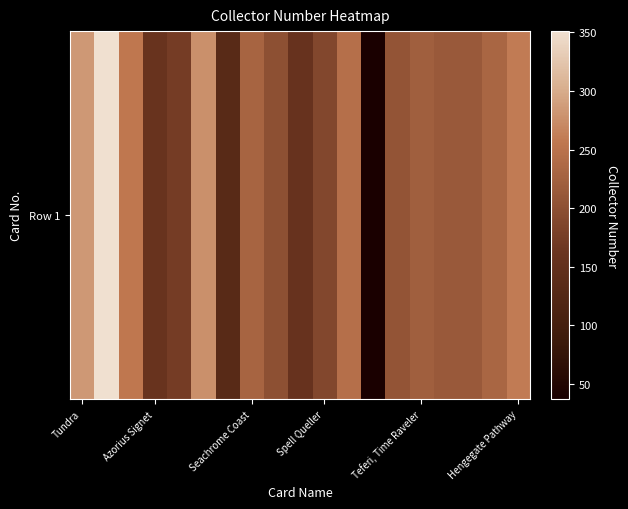

What is the difference between the maximum and minimum values?

314